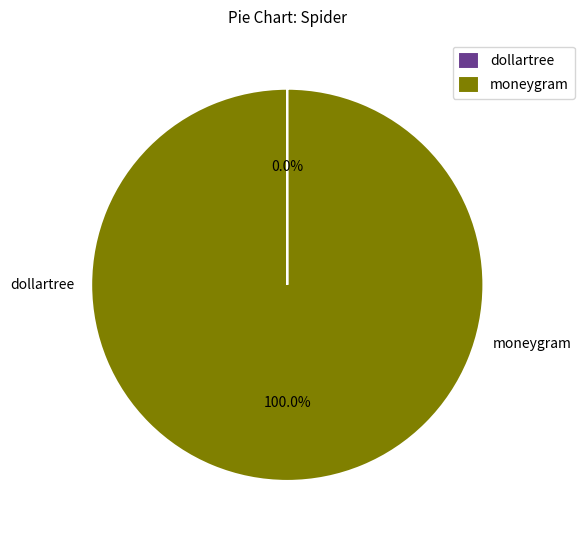

Is the sum of dollartree and moneygram greater than half?

Yes